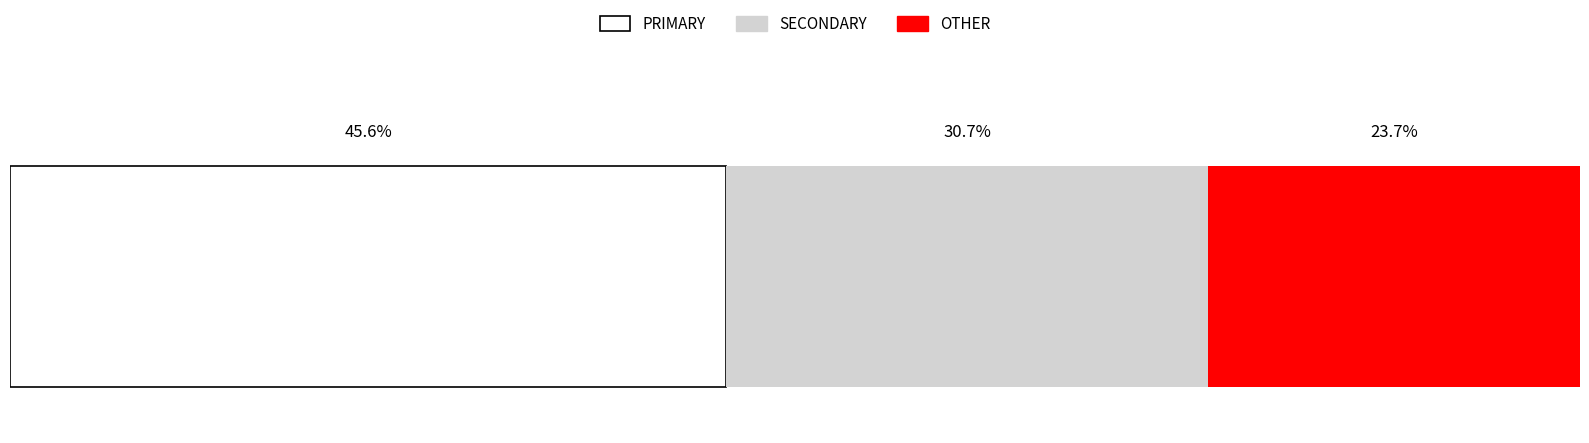

What are all the series names shown in the legend?

PRIMARY, SECONDARY, OTHER